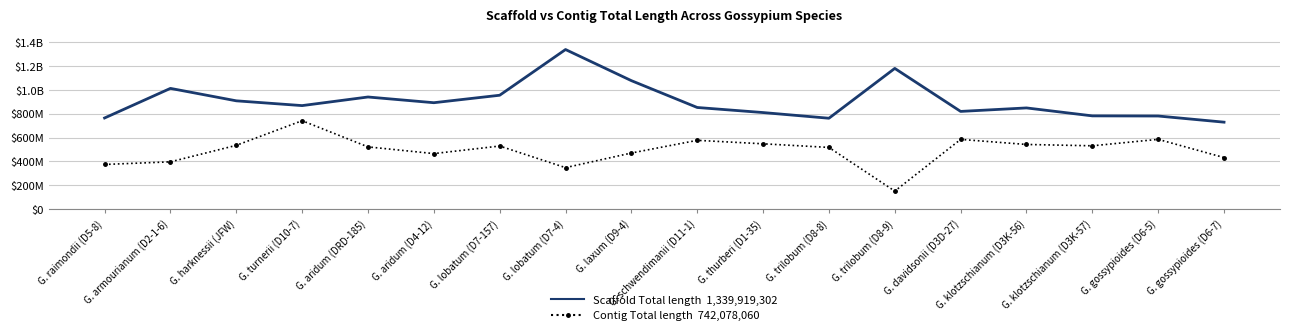

Which has a higher value, G. lobatum (D7-4) or G. laxum (D9-4)?

G. lobatum (D7-4)